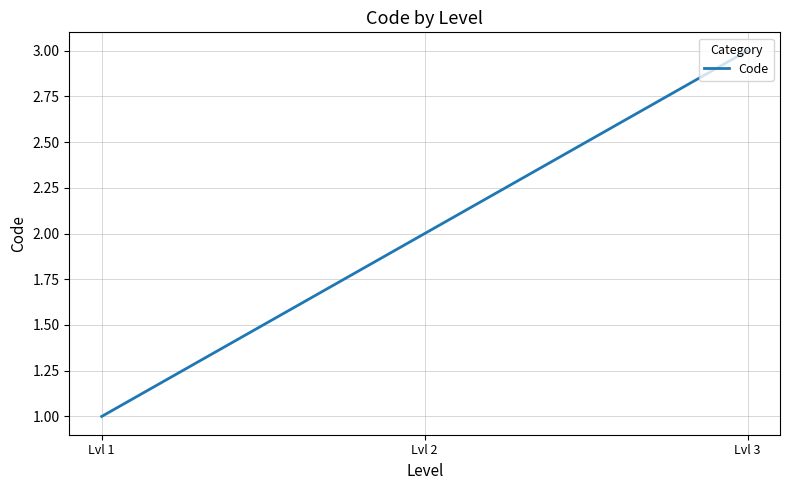

What is the approximate value at Lvl 3?

3